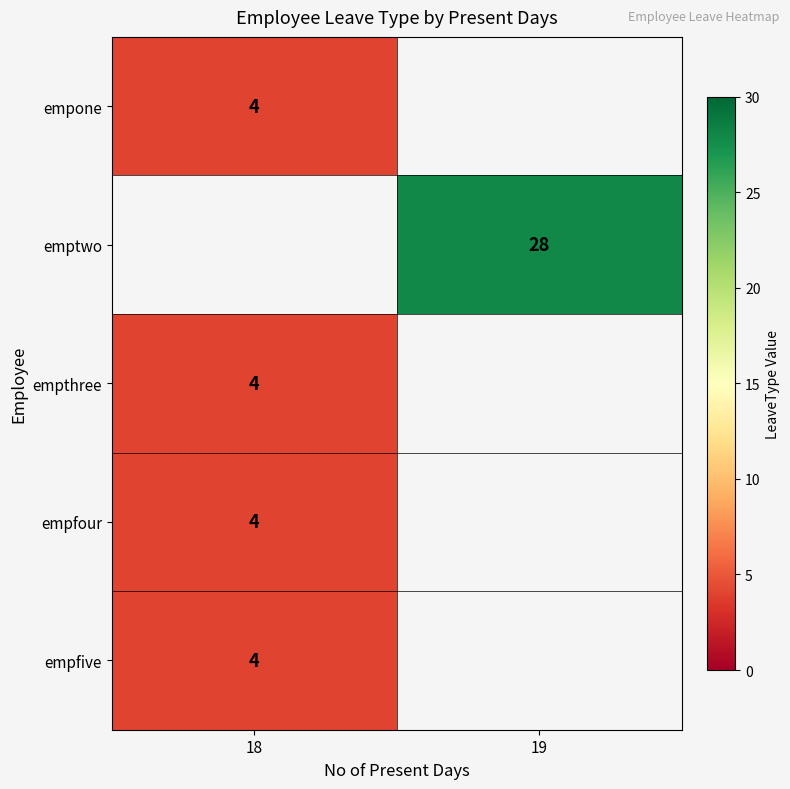

How many series are shown in this chart?

5